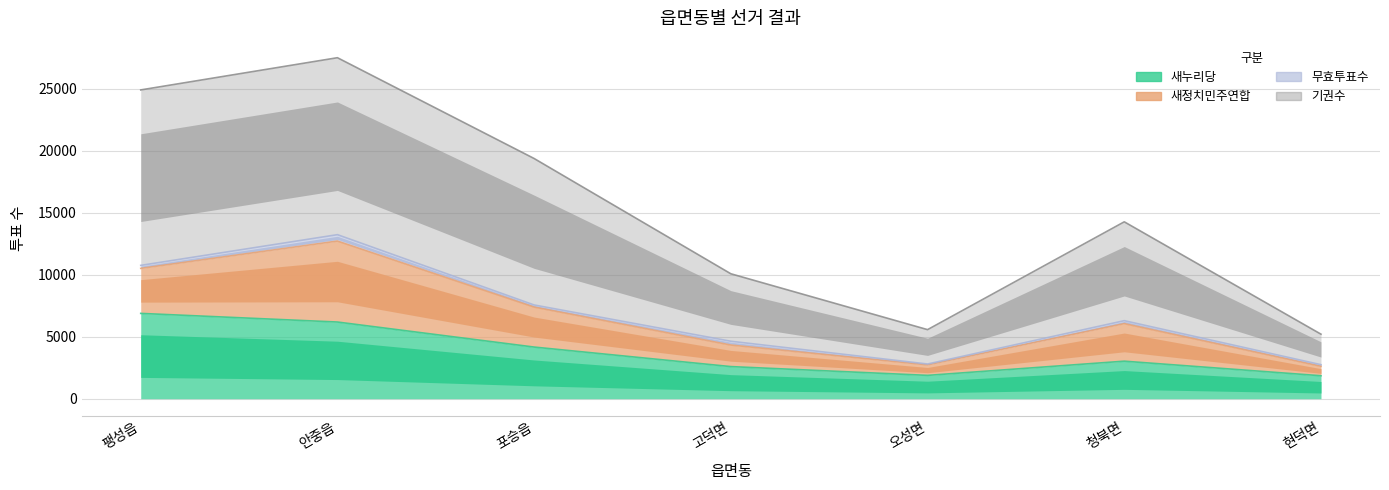

At which category is the sum across all series the highest?

안중읍